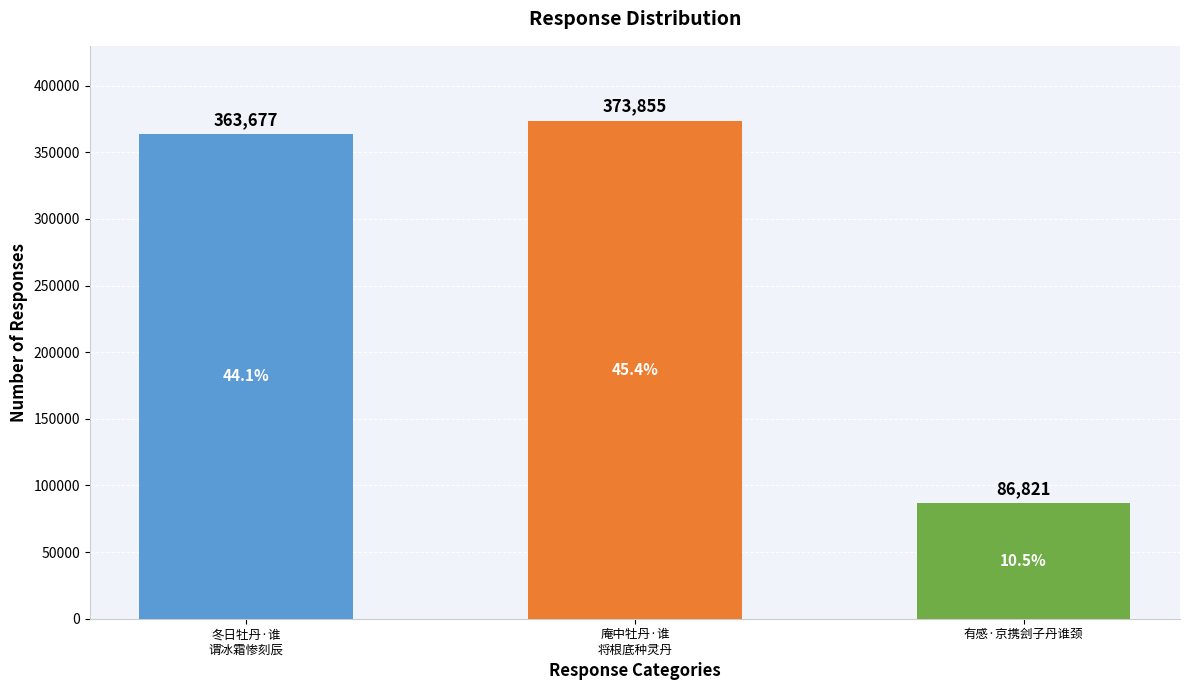

Where is the data nearest to the value 230338?

冬日牡丹·谁
谓冰霜惨刻辰